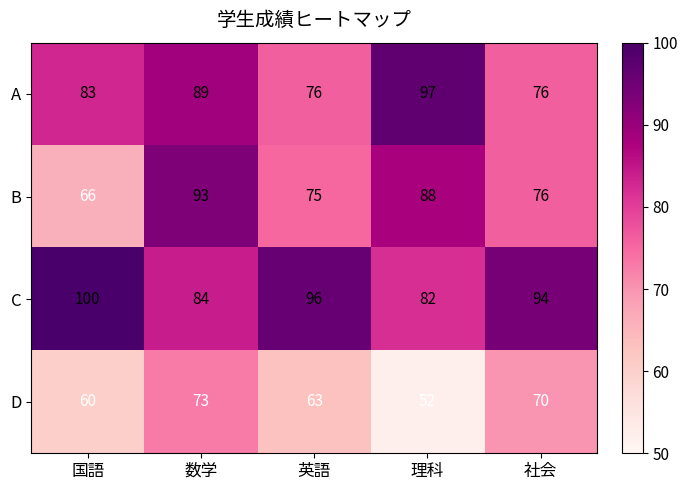

What is the difference between the A values at 国語 and 数学?

6